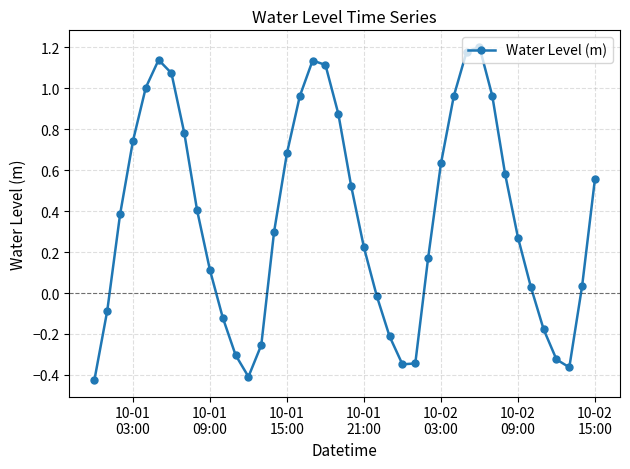

How many points are lower than both their immediate neighbors (excluding endpoints)?

3